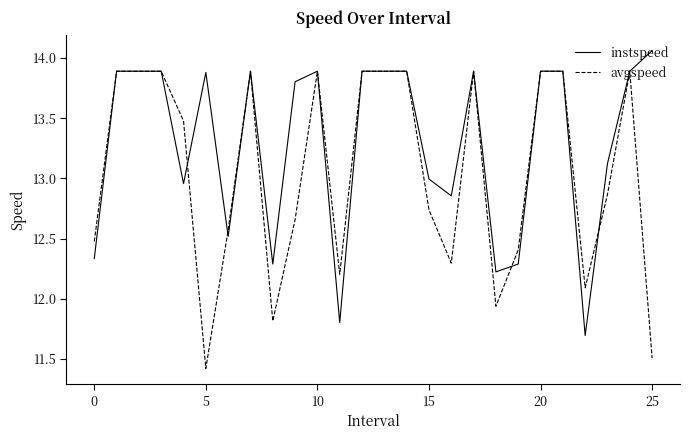

List the series in order of their peak value, highest first.

instspeed, avgspeed